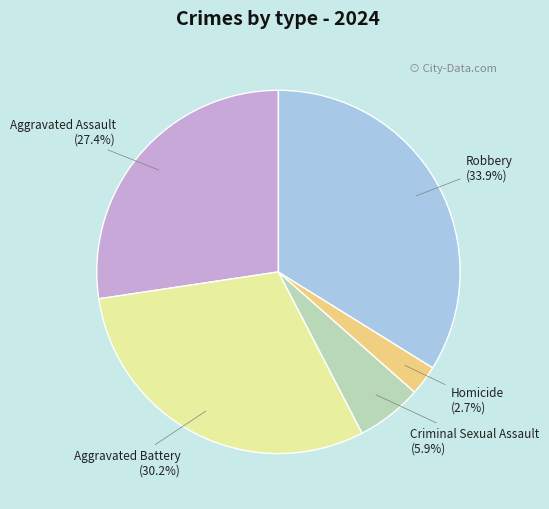

Does Criminal Sexual Assault account for over 50% of the chart?

No